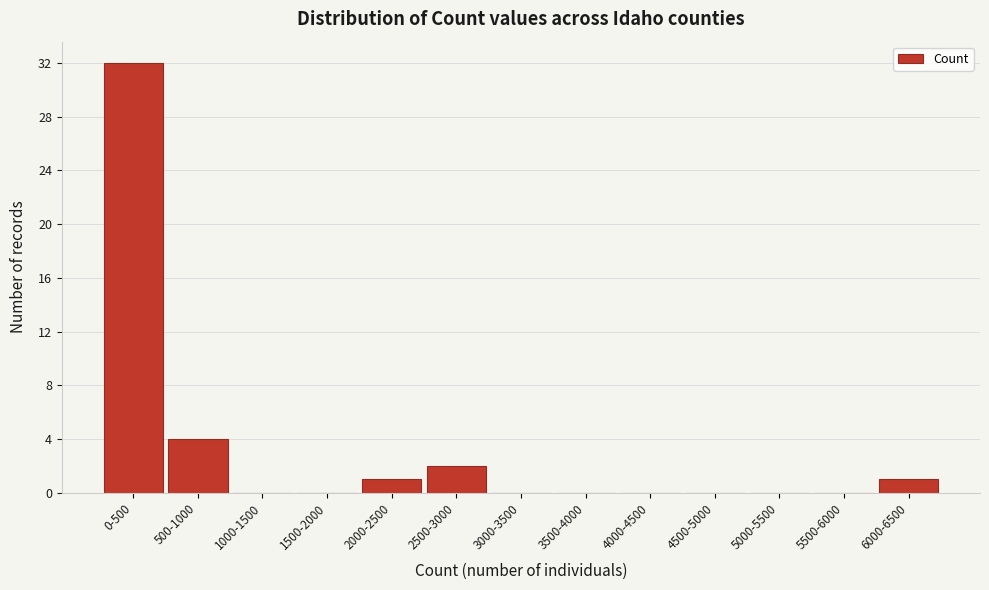

Reading right to left, list all the values displayed in this chart.

6000-6500=1	5500-6000=0	5000-5500=0	4500-5000=0	4000-4500=0	3500-4000=0	3000-3500=0	2500-3000=2	2000-2500=1	1500-2000=0	1000-1500=0	500-1000=4	0-500=32